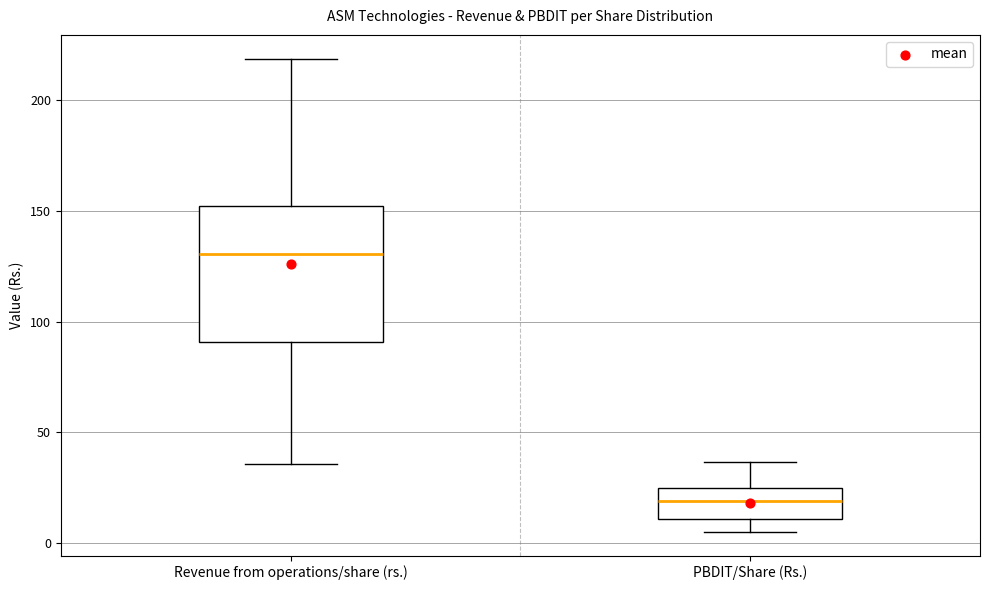

Reading left to right, transcribe this box plot: for each box, give where its median line is, the range the box spans, and where its two whiskers end, as read against the y-axis. The values are not printed on the chart, so give them approximately, as read against the axis.

Revenue from operations/share (rs.): median 130, box 90 to 150, whiskers 35 to 220
PBDIT/Share (Rs.): median 20, box 10 to 25, whiskers 5 to 35